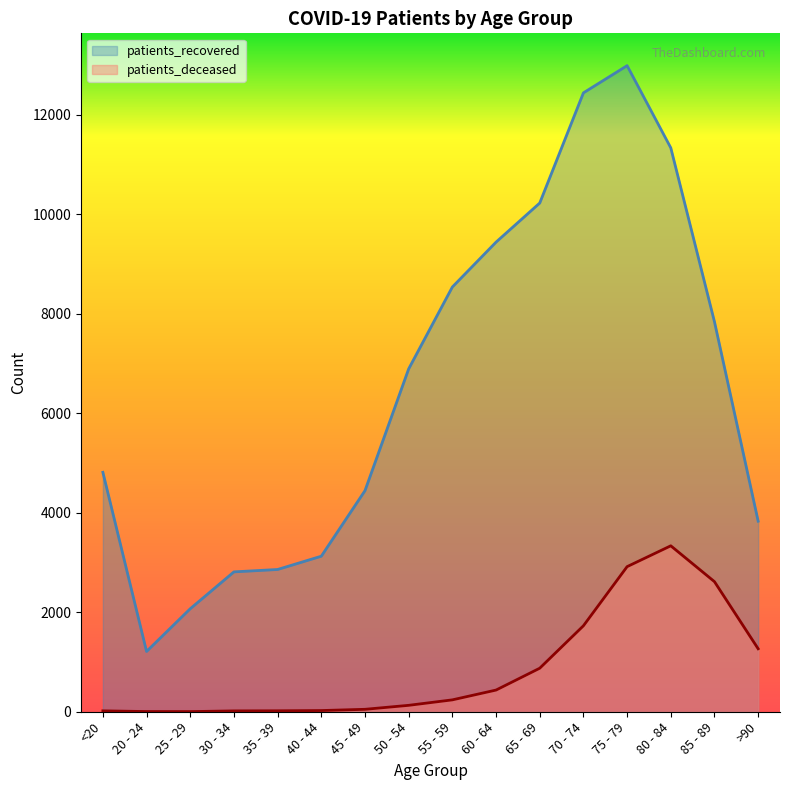

Which label corresponds to the smallest value in the chart?

25 - 29